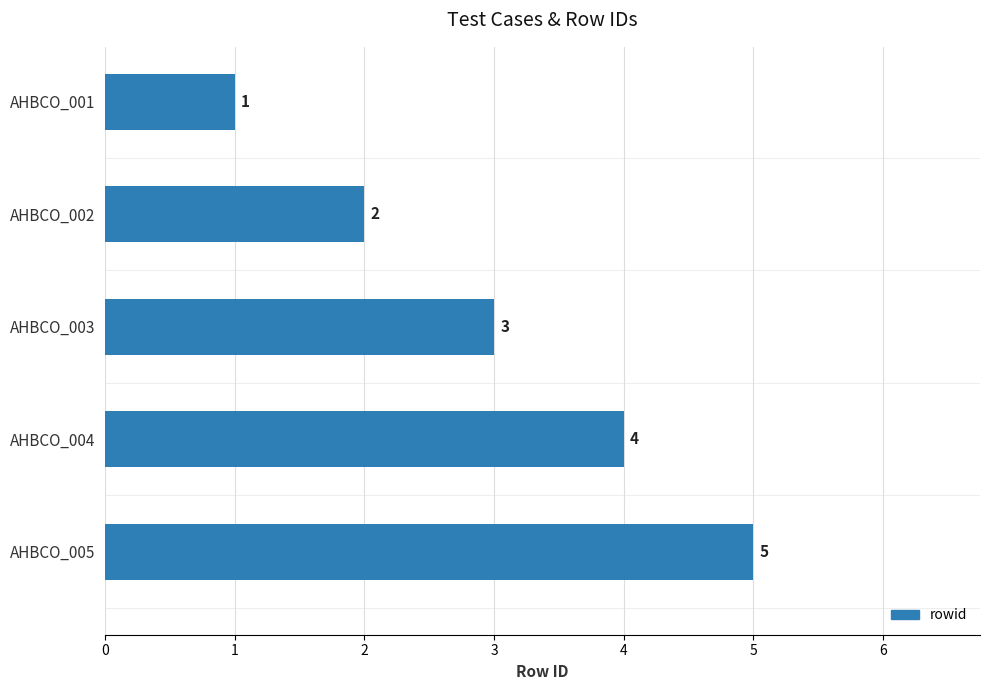

What is the minimum value shown in the chart?

1